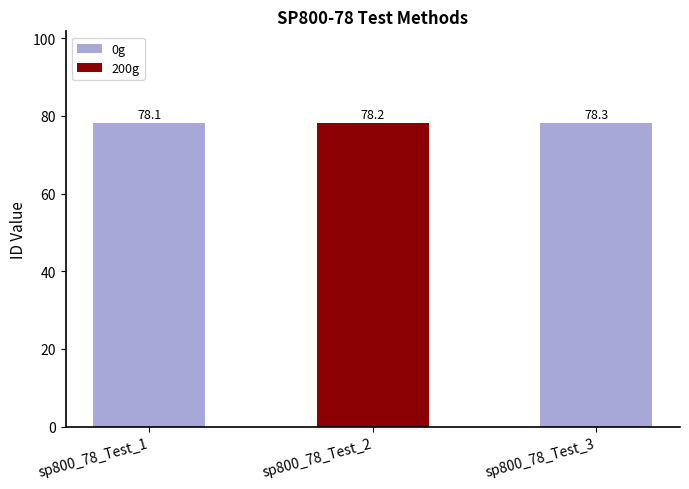

Reading left to right, what are all the values shown in this chart?

78.1	78.2	78.3